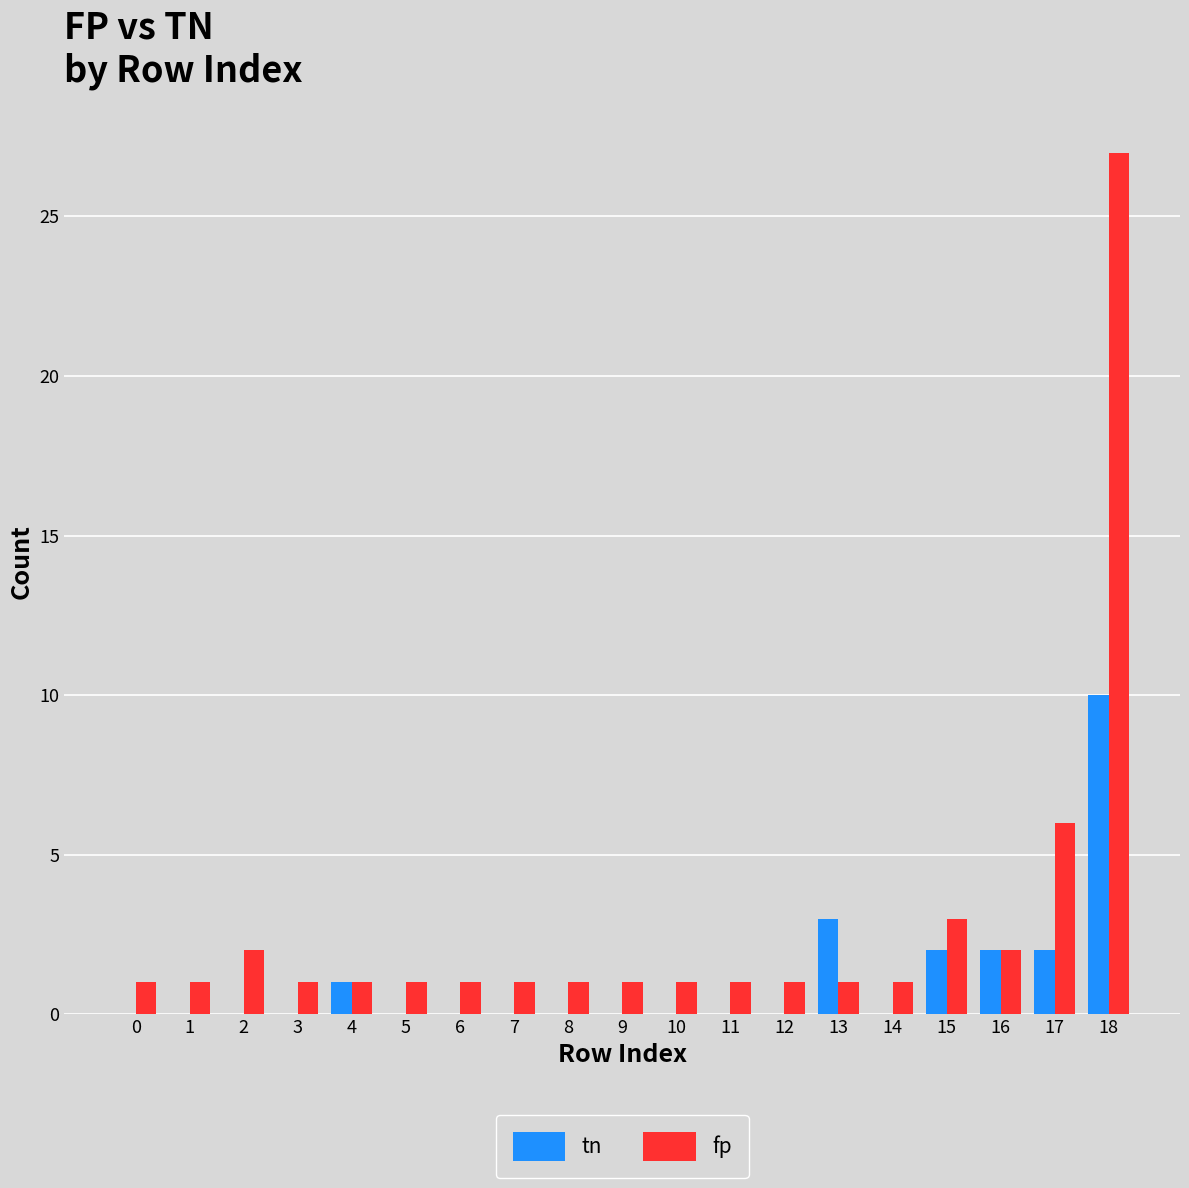

What is the average value of the tn series?

1